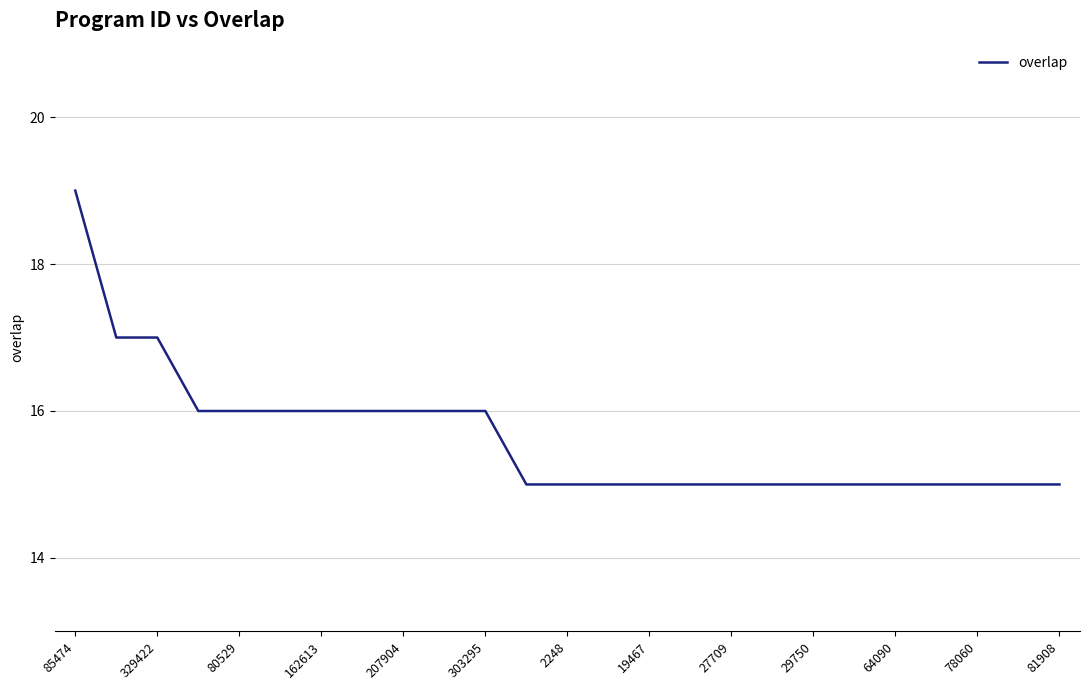

Count the values in the range 15 to 16.

22